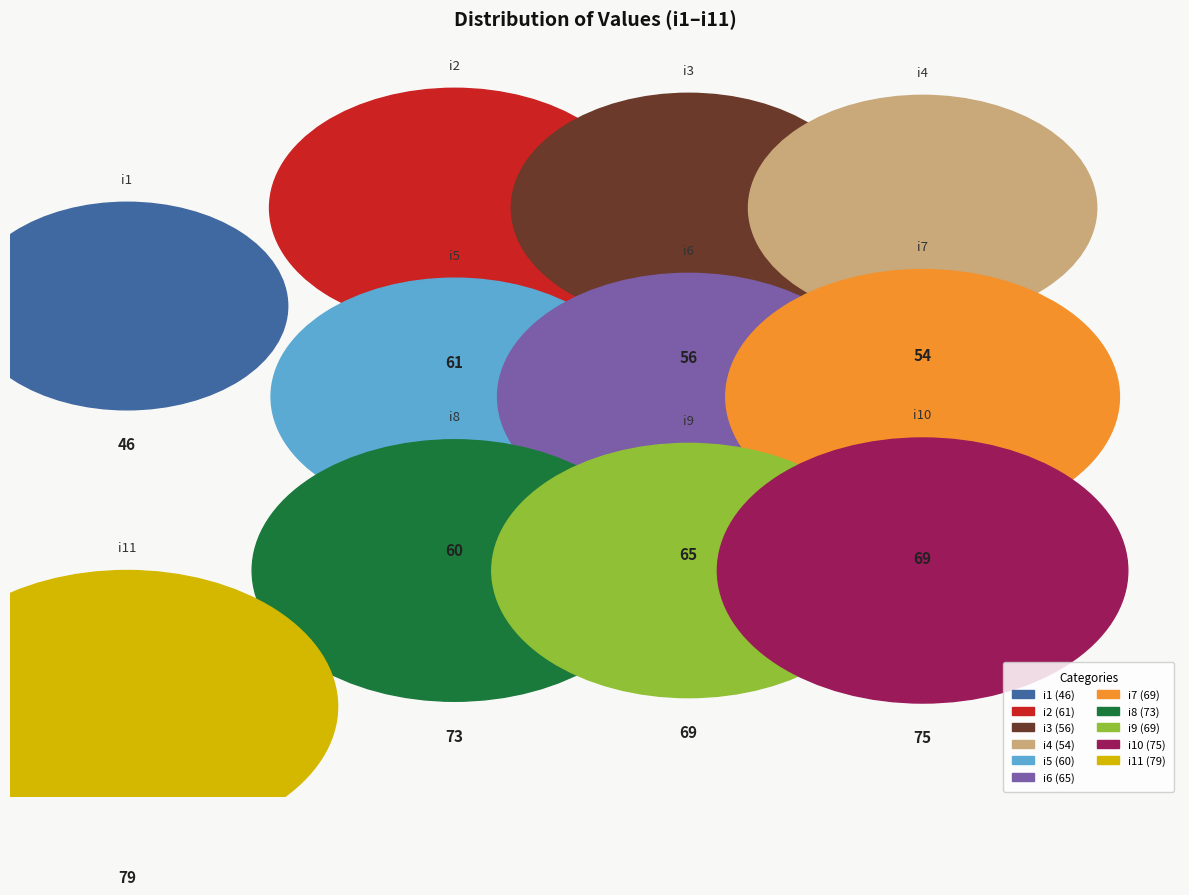

What is the total percentage of i10 and i6?

19.8%